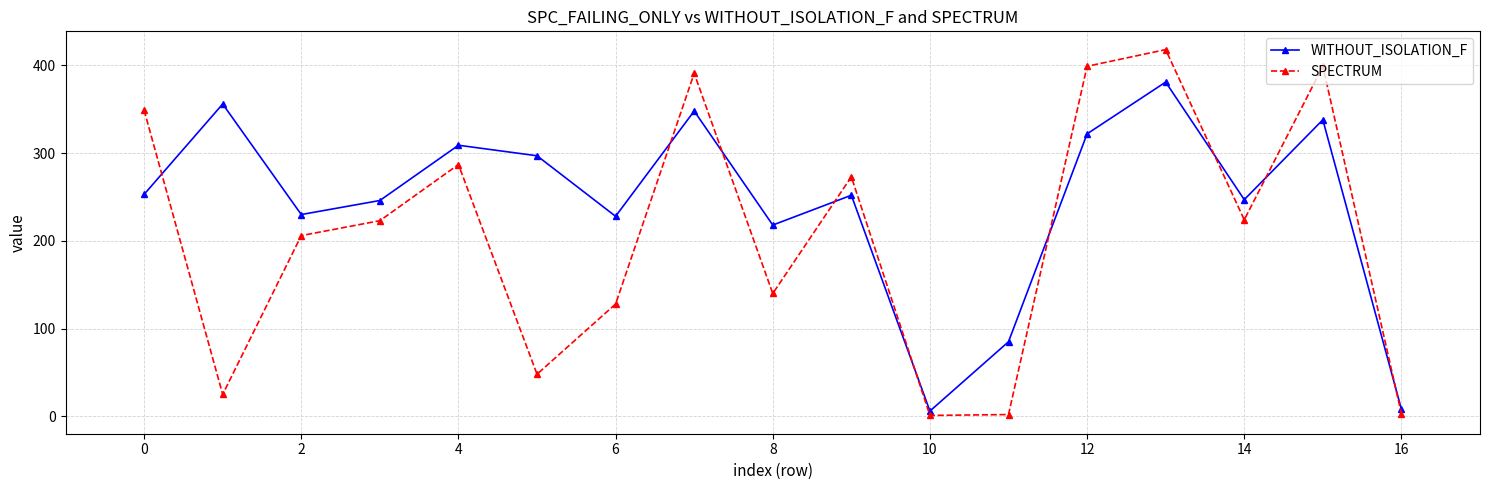

What is the highest value of the SPECTRUM series?

418